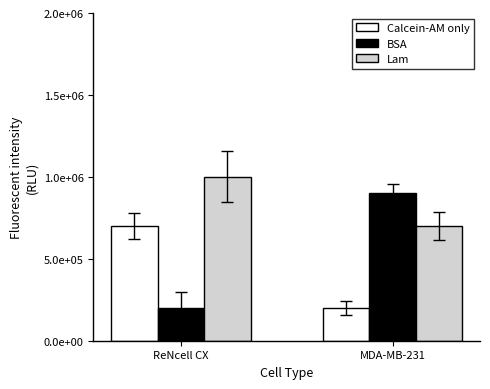

Which series changed the most between ReNcell CX and MDA-MB-231?

BSA